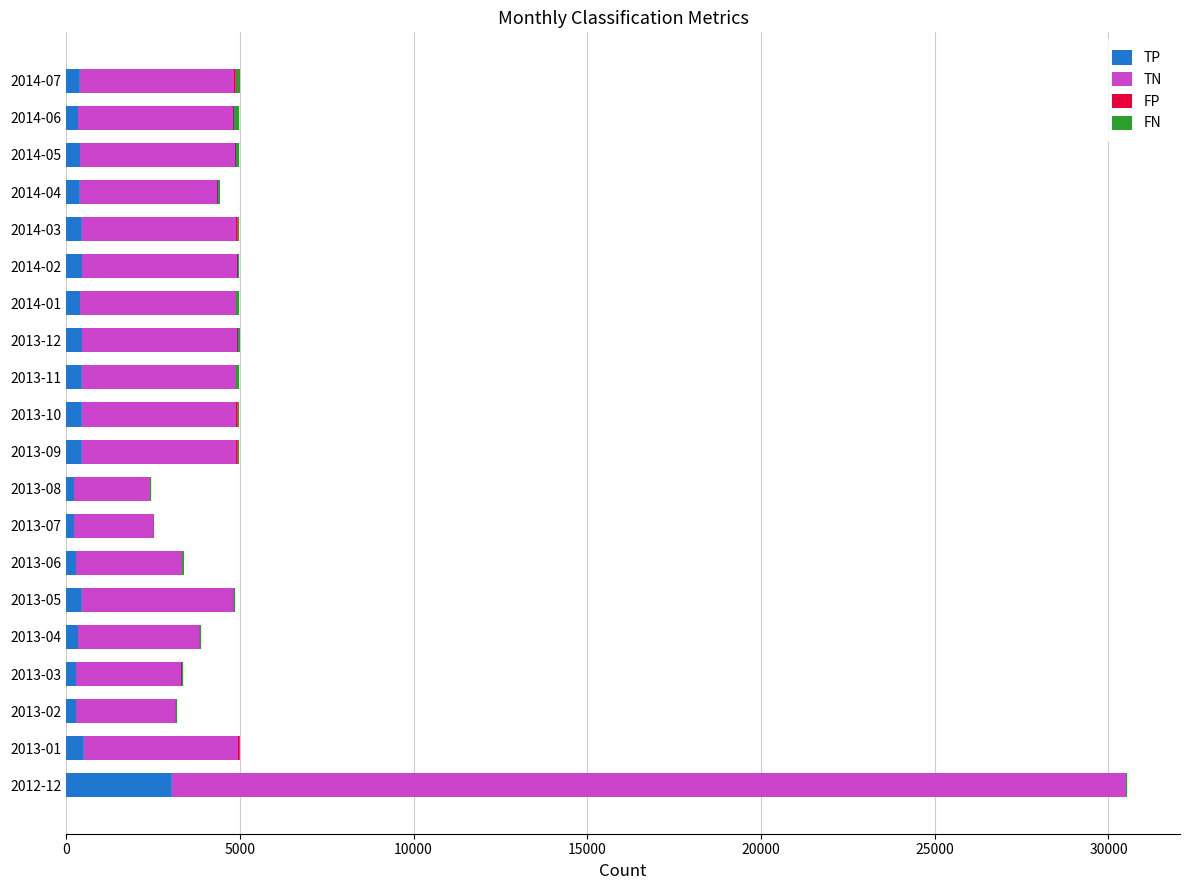

What is the sum of all TP values?

10080